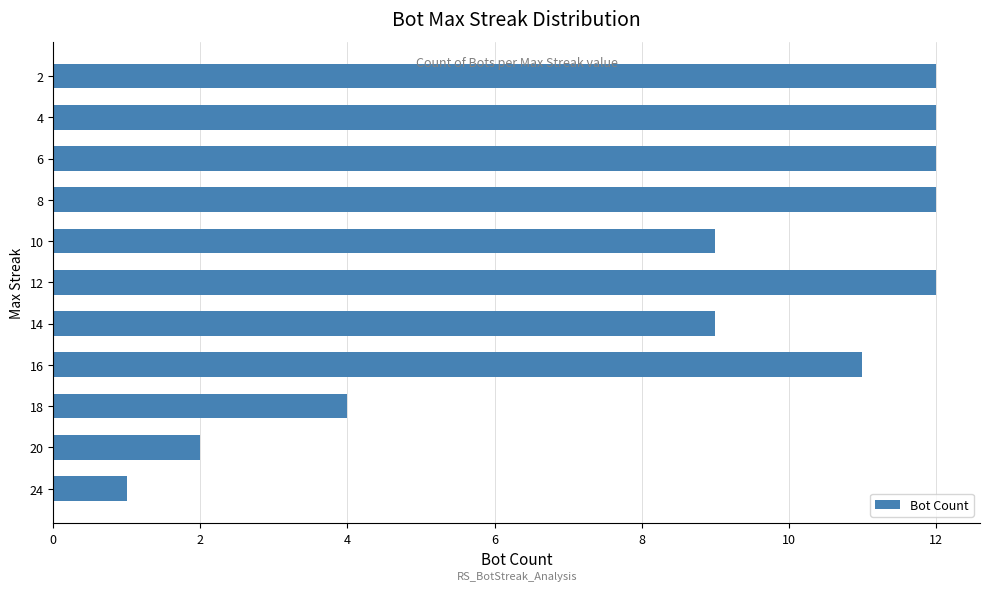

Read the value at 8.

12